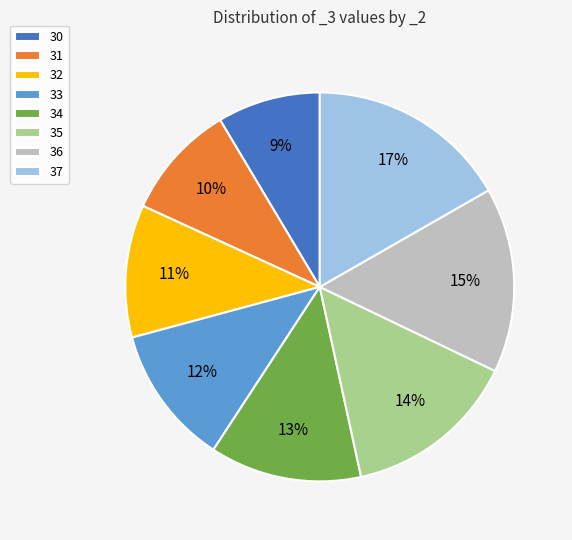

Rank the categories by value from lowest to highest.

30, 31, 32, 33, 34, 35, 36, 37